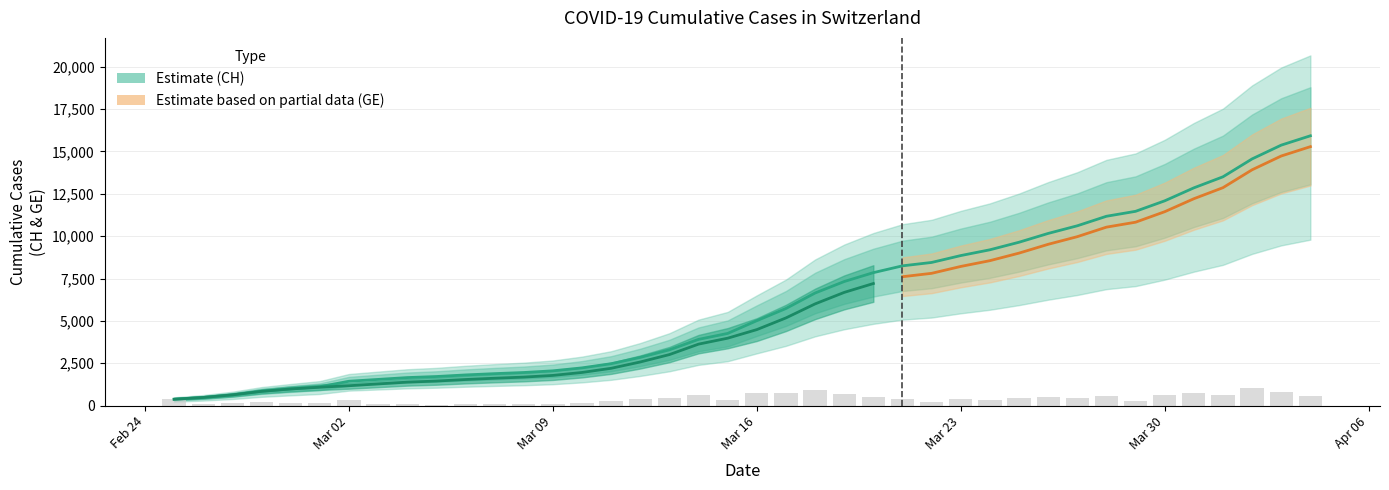

What is the sum of all values?

242133